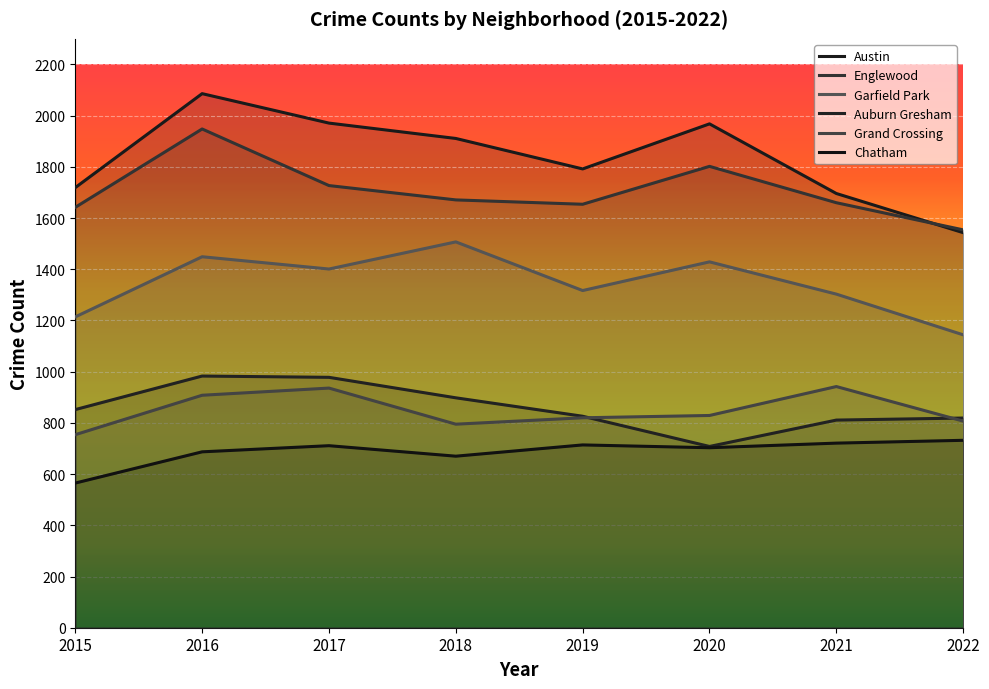

True or false: Chatham and Garfield Park cross at least once.

False